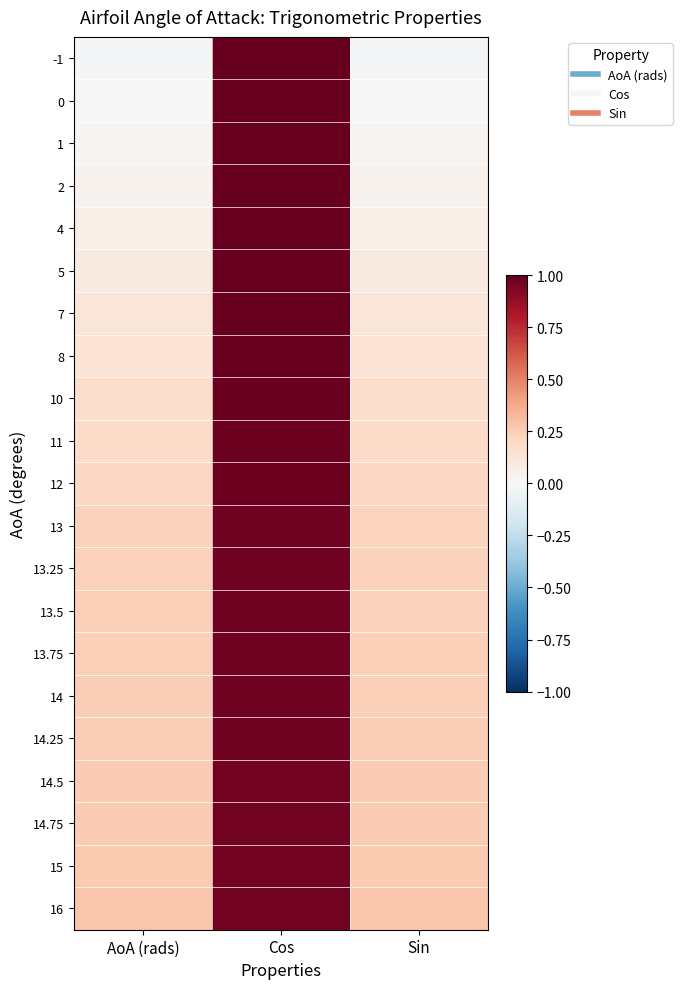

At Sin, list the series in order from largest to smallest.

16, 15, 14.75, 14.5, 14.25, 14, 13.75, 13.5, 13.25, 13, 12, 11, 10, 8, 7, 5, 4, 2, 1, 0, -1